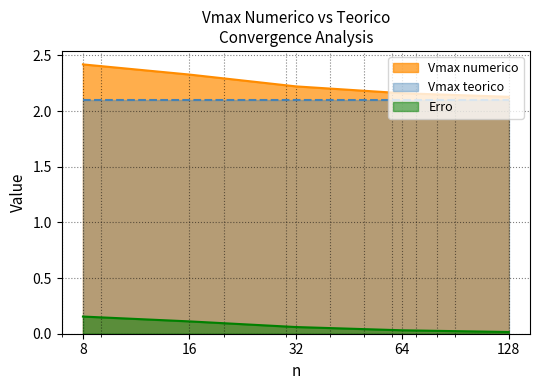

How many lines are shown in the chart?

3